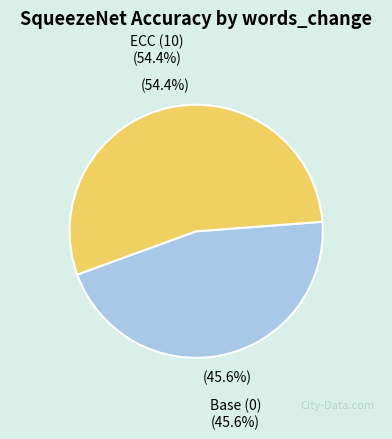

What is the smallest slice in the pie chart?

Base (0)